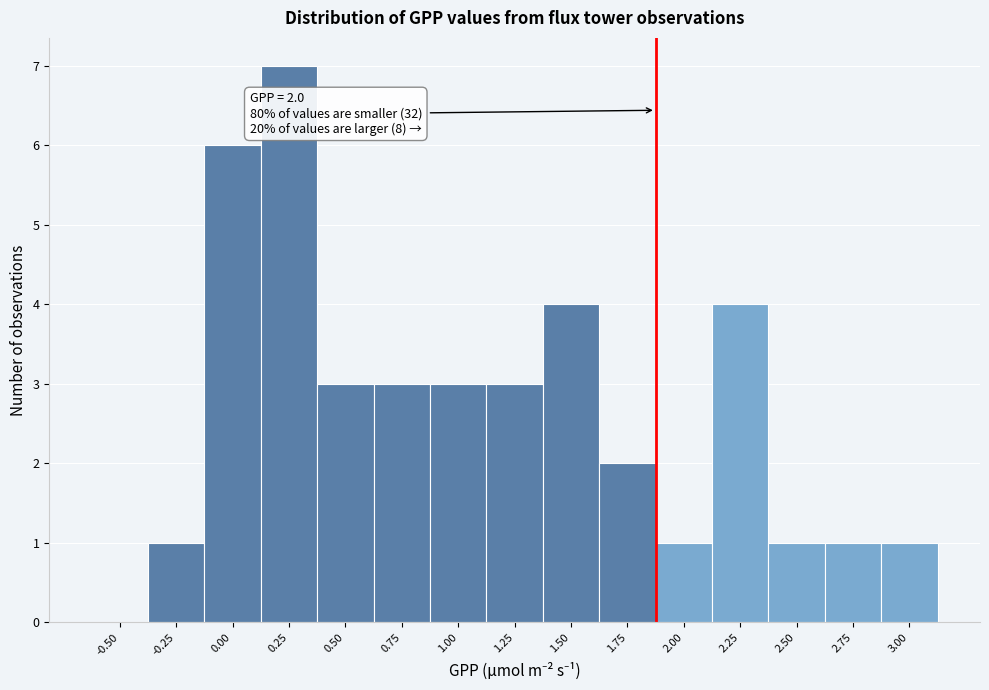

Reading right to left, list all the values displayed in this chart.

3.00=1	2.75=1	2.50=1	2.25=4	2.00=1	1.75=2	1.50=4	1.25=3	1.00=3	0.75=3	0.50=3	0.25=7	0.00=6	-0.25=1	-0.50=0